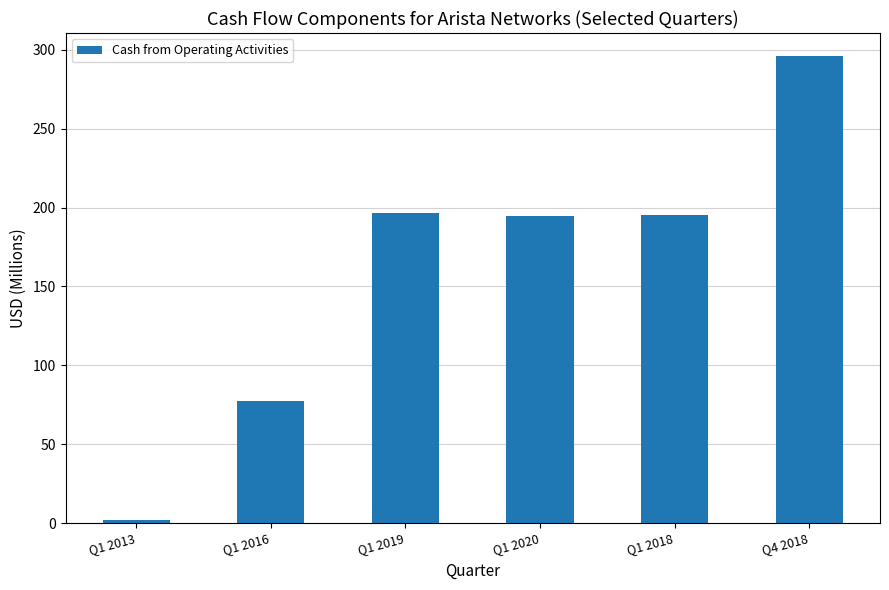

What is the change in value from Q1 2013 to Q1 2016?

+75.4